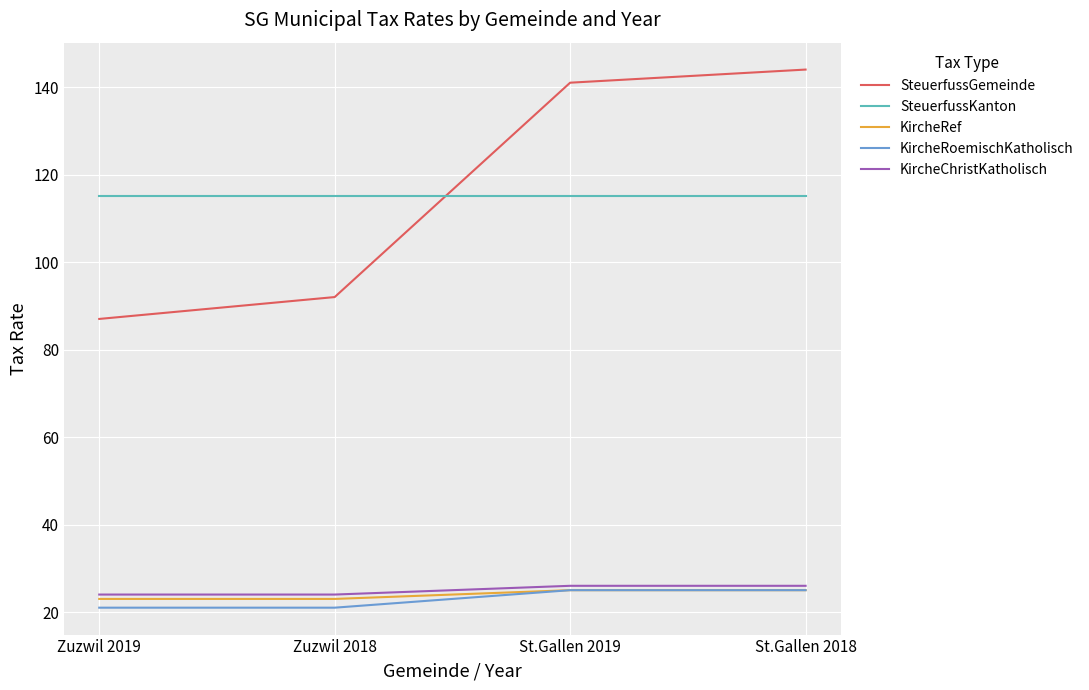

True or false: SteuerfussKanton and KircheRoemischKatholisch cross at least once.

False